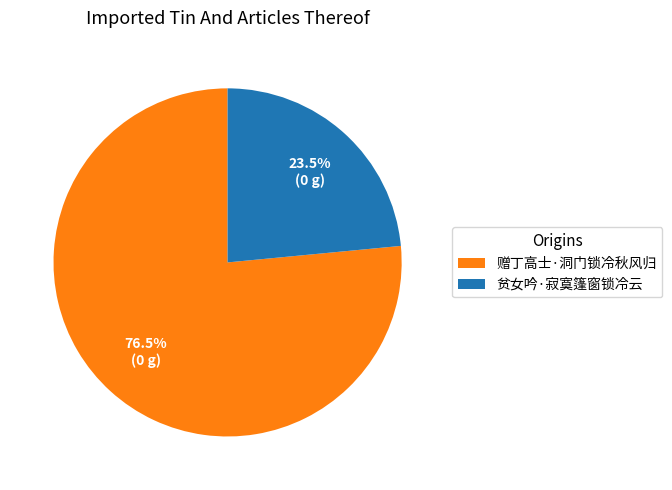

Which slice represents more than half of the pie?

赠丁高士·洞门锁冷秋风归